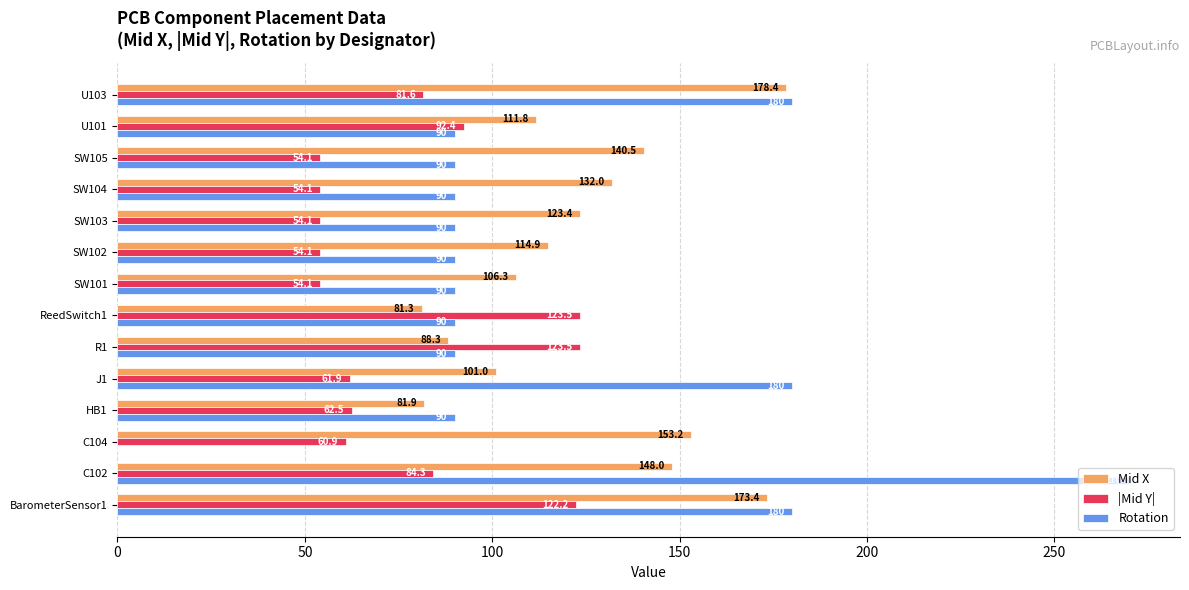

What is the sum of the Rotation values at SW105 and ReedSwitch1?

180.0